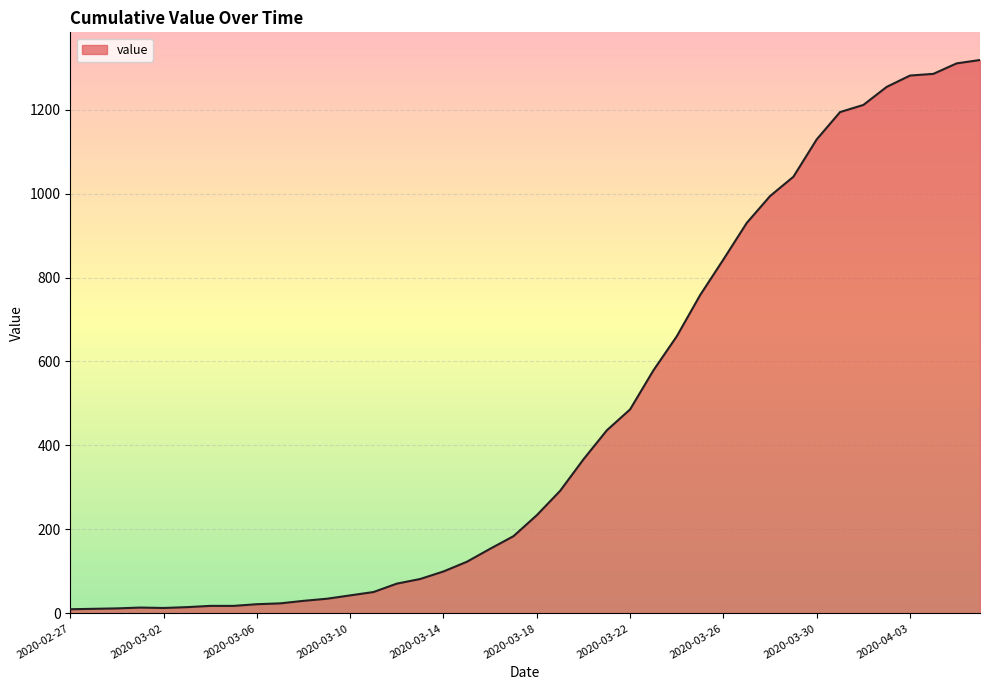

Does the chart display data point markers on the line(s)?

No